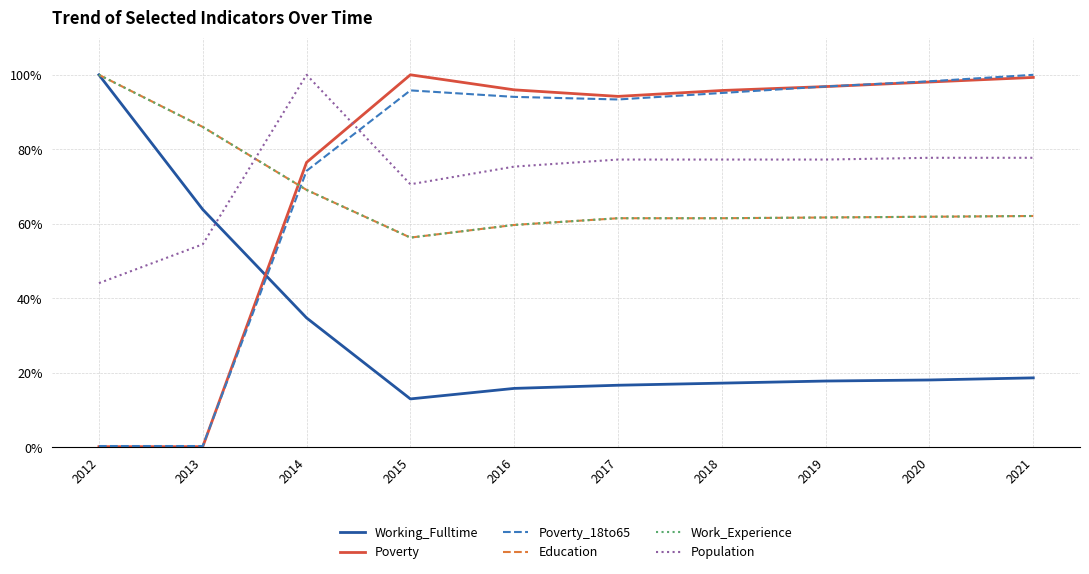

What is the difference between the highest and lowest values at 2016?

80.1